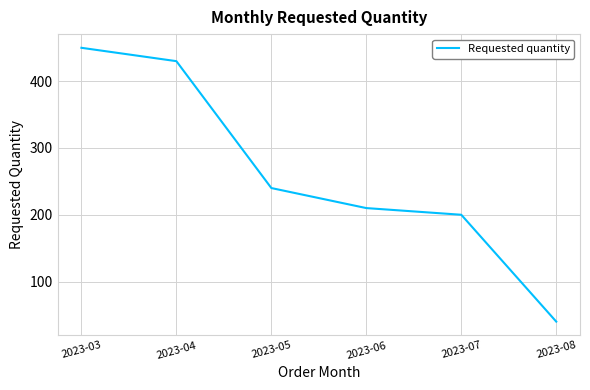

What is the change in value from 2023-05 to 2023-07?

-40